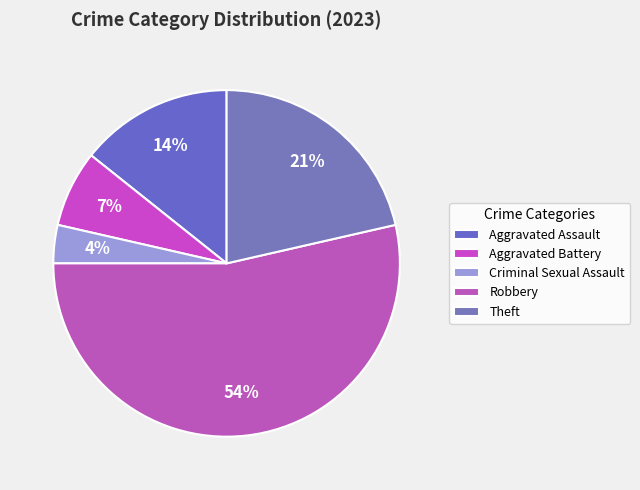

What is the smallest slice in the pie chart?

Criminal Sexual Assault